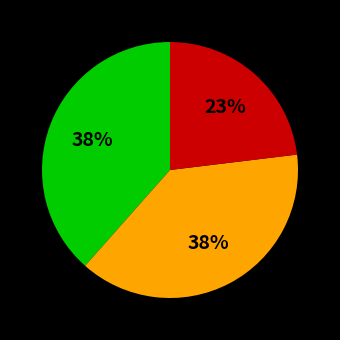

To the nearest percent, what is the average slice percentage?

33%